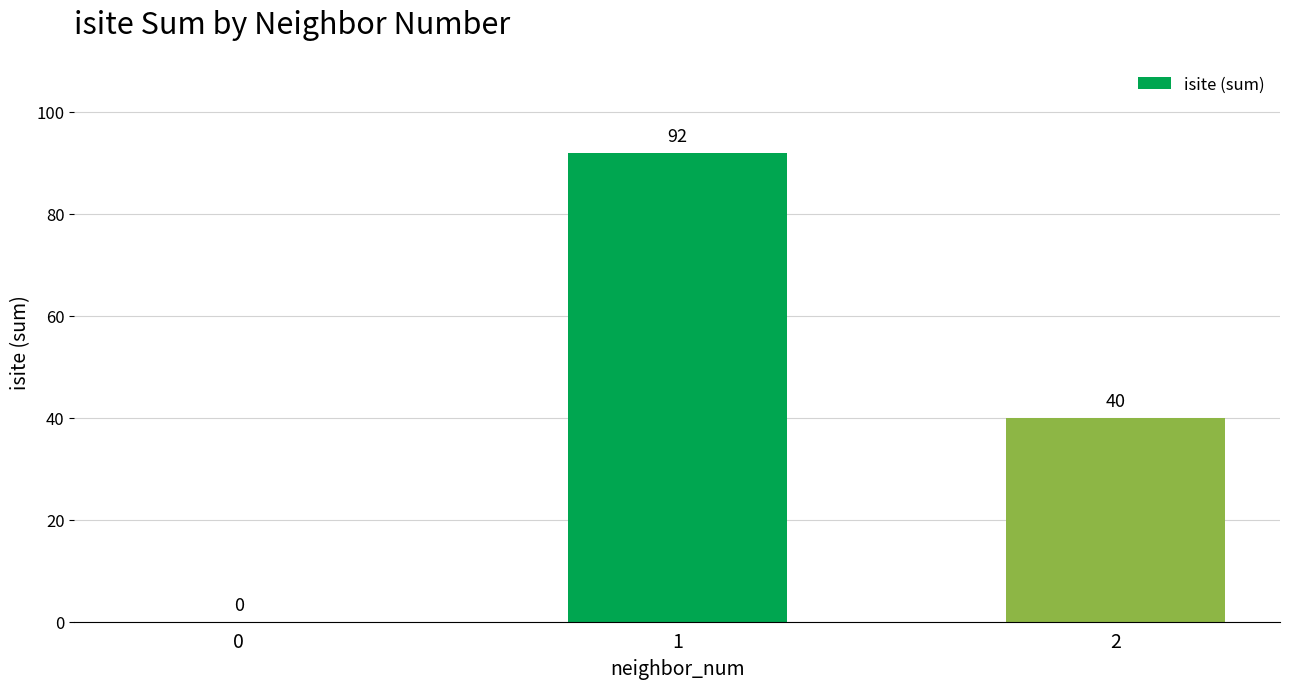

At which label does the data first exceed 40?

1